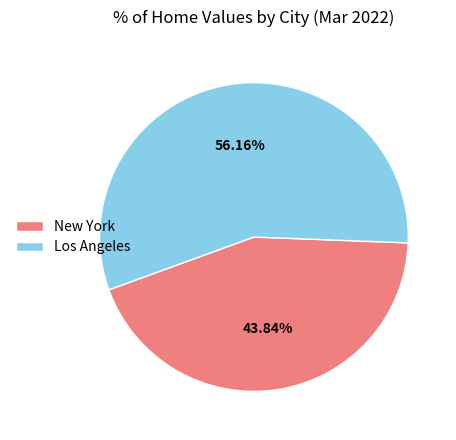

To the nearest percent, what percentage of the pie is Los Angeles?

56%